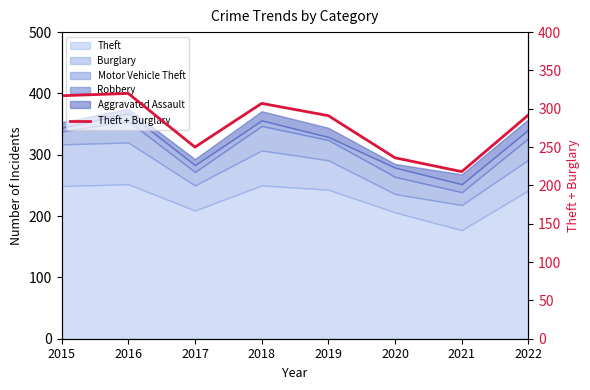

What value does the data have at 2020?

236